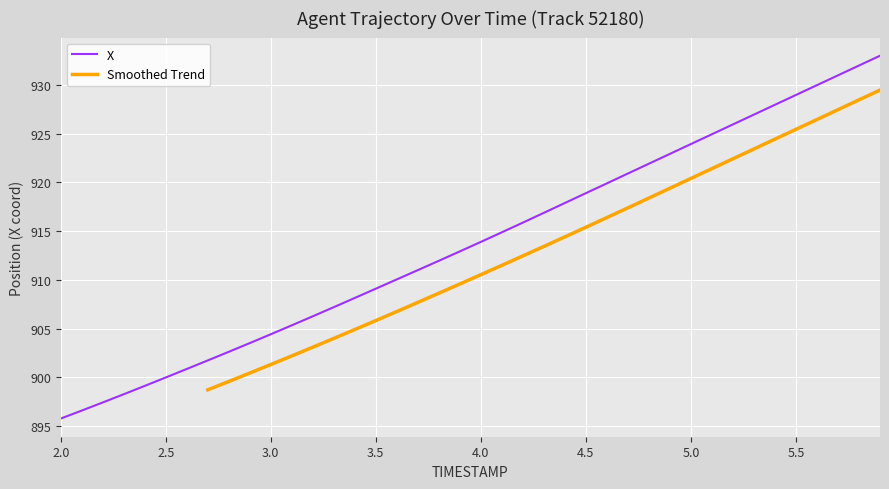

What is the change in value from 2.1 to 5.9?

+36.4